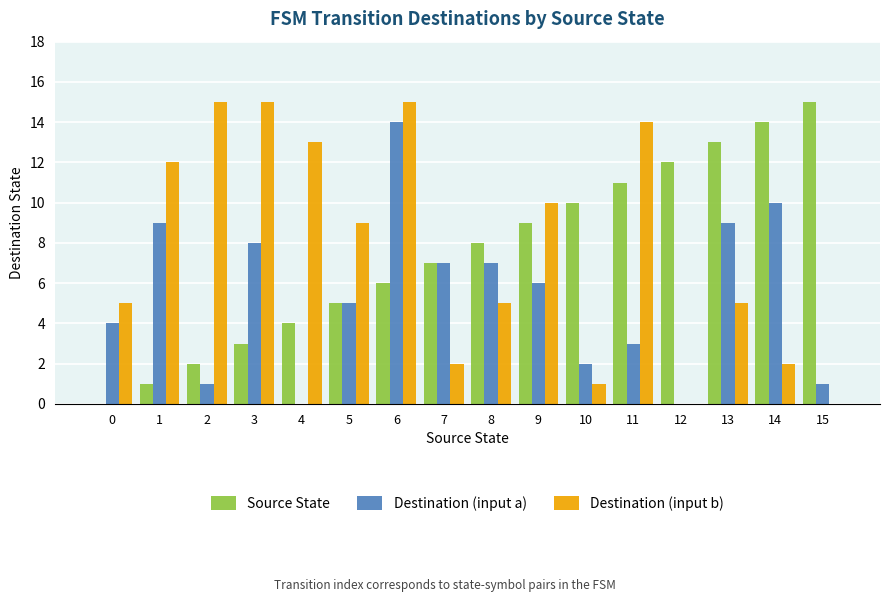

What is the approximate value of Destination (input a) at 9?

6